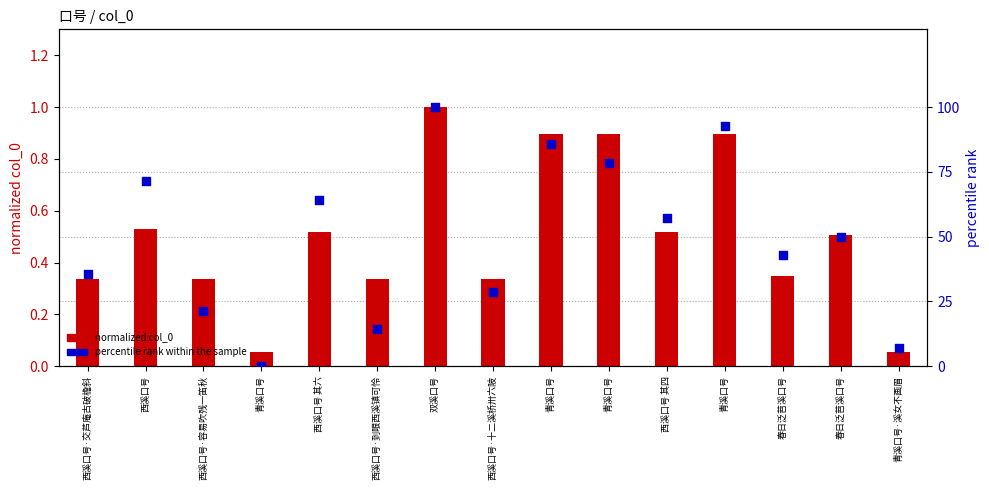

Which series has the largest total across all categories?

percentile rank